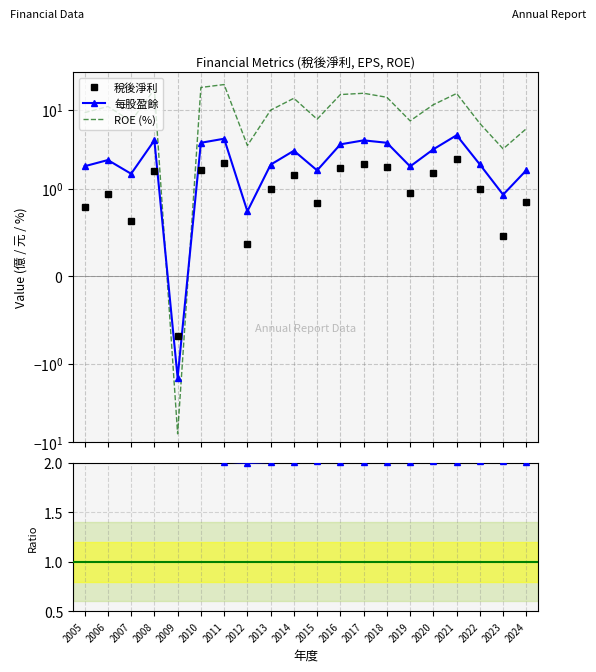

Rank the series at 2005 from lowest to highest value.

稅後淨利, 每股盈餘, EPS / 稅後淨利, ROE (%)